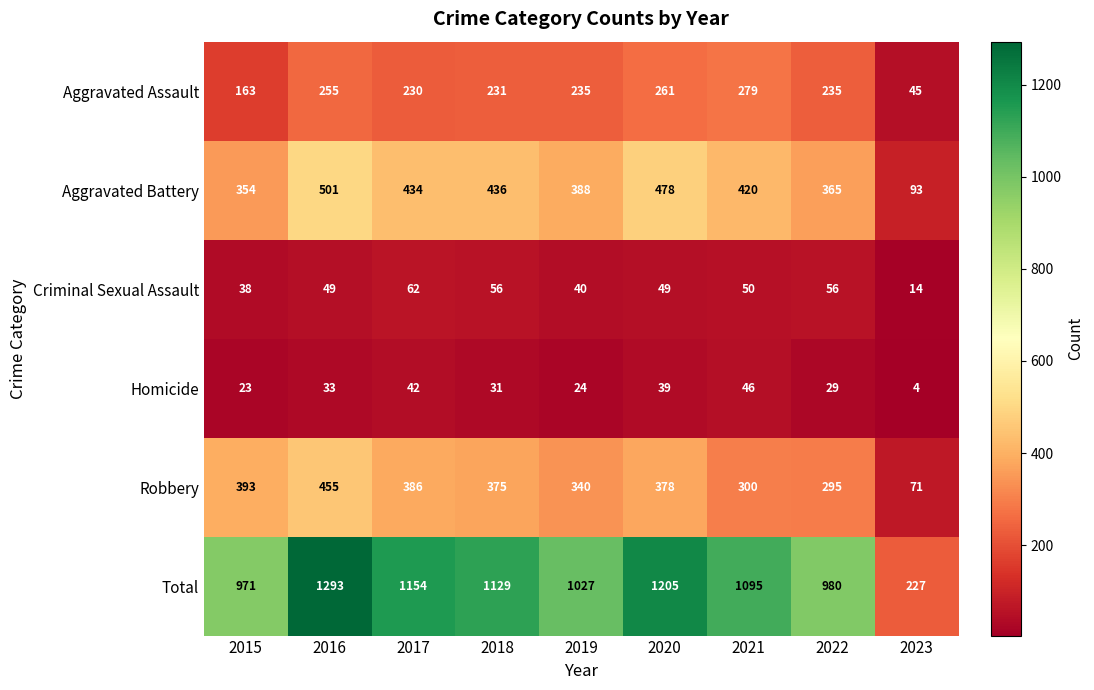

Count the number of categories in the chart.

9